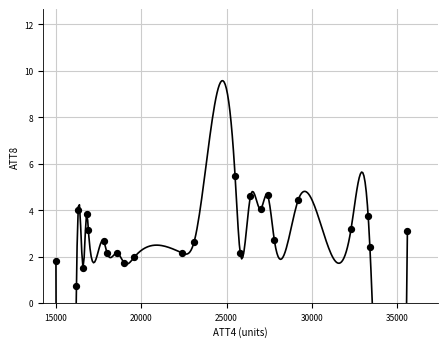

What is the range of Y values (max minus min)?

4.7